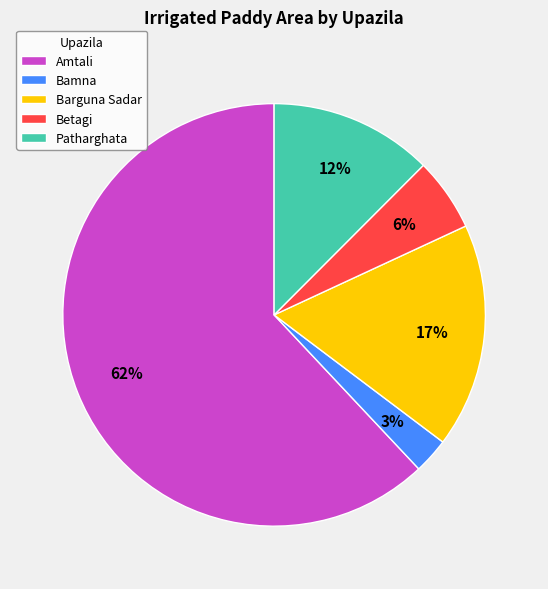

Which has a higher value, Amtali or Bamna?

Amtali